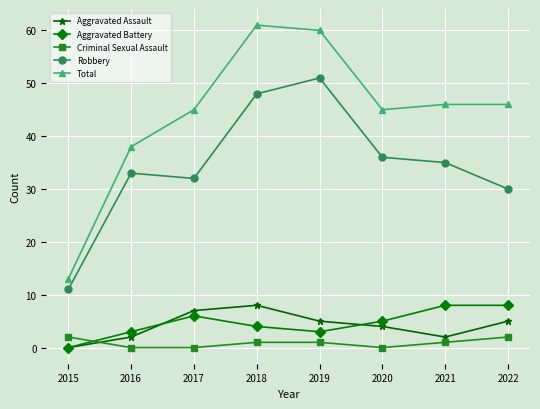

What is the value of the Criminal Sexual Assault point at the 1st from the left?

2